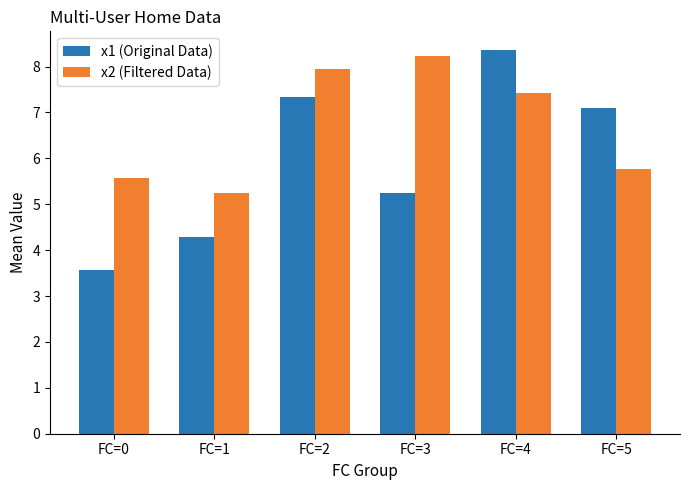

True or false: x1 (Original Data) has a value of 5.0 at FC=2.

False